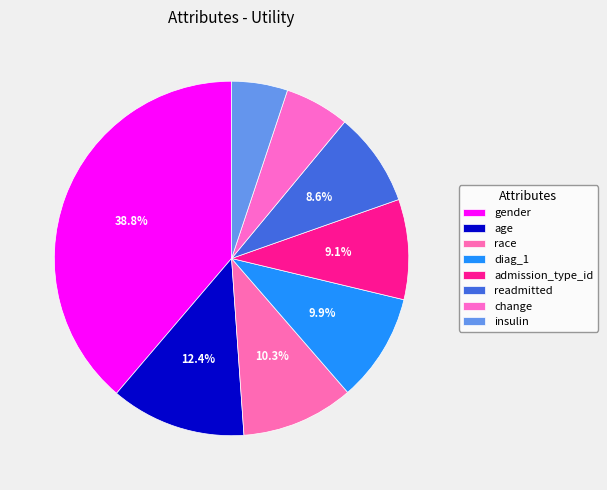

What percentage is the age slice, to the nearest percent?

12%